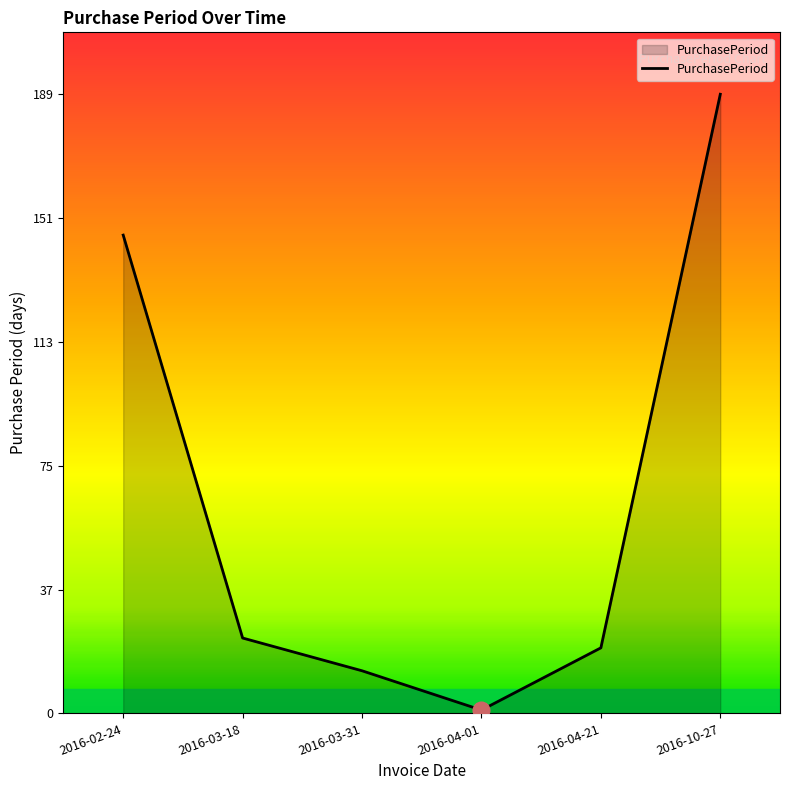

Approximately how many times larger is the value at 2016-04-21 compared to 2016-02-24?

0.1